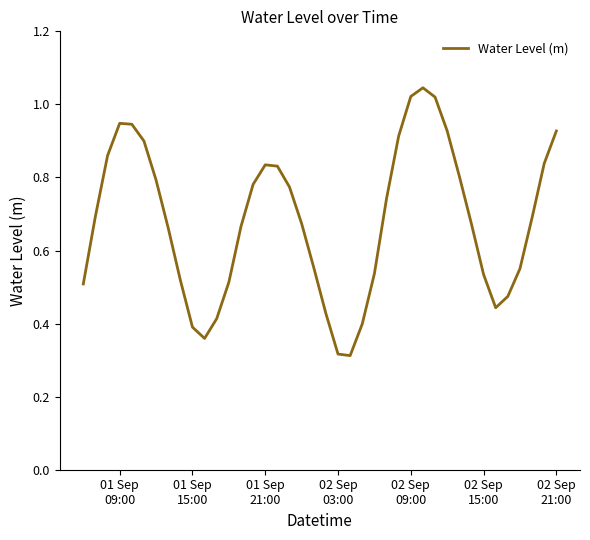

Count the number of data series in this chart.

1